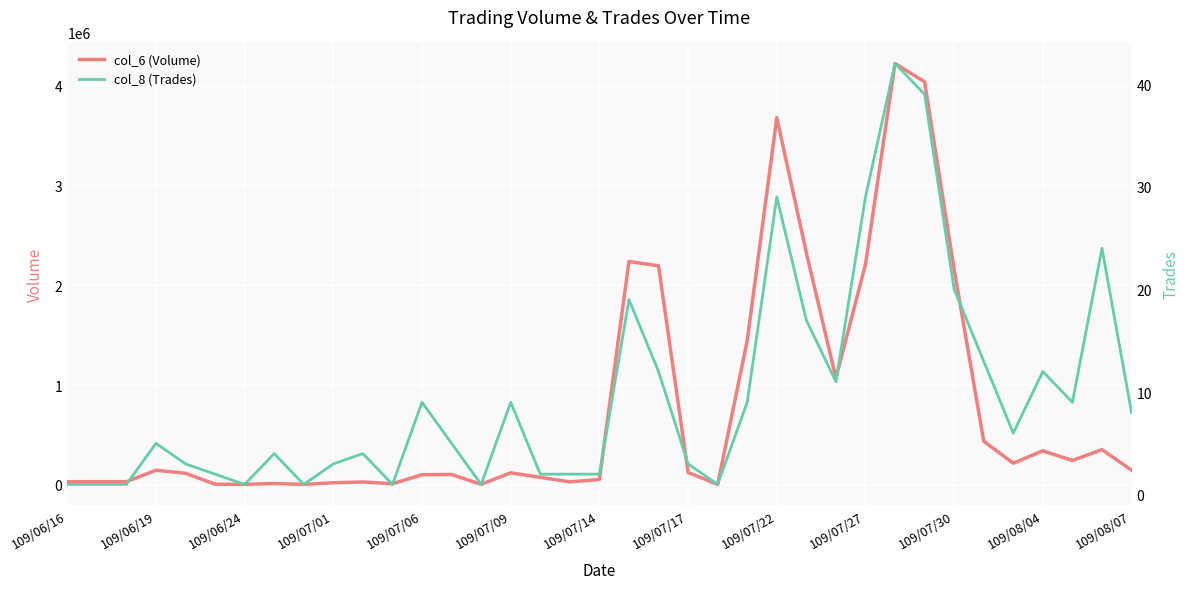

At how many categories does at least one series exceed 1255512?

9